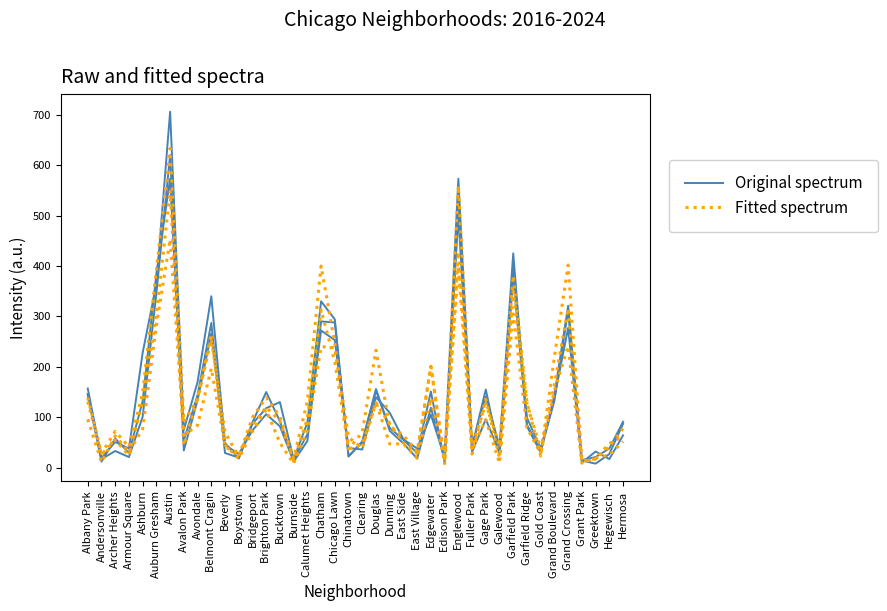

What is the minimum value for Fitted spectrum?

8